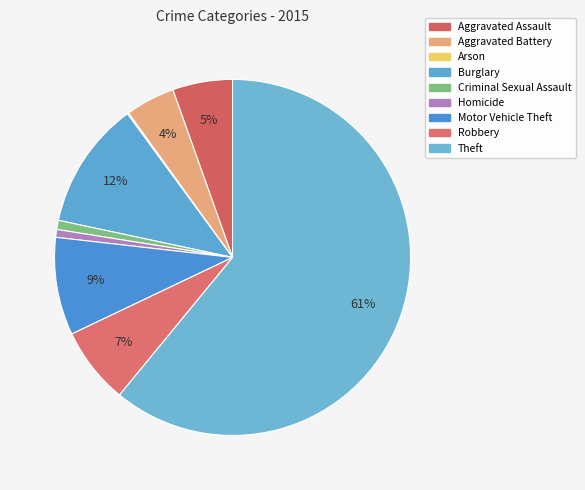

The Aggravated Assault slice represents 17% of the pie. True or false?

False